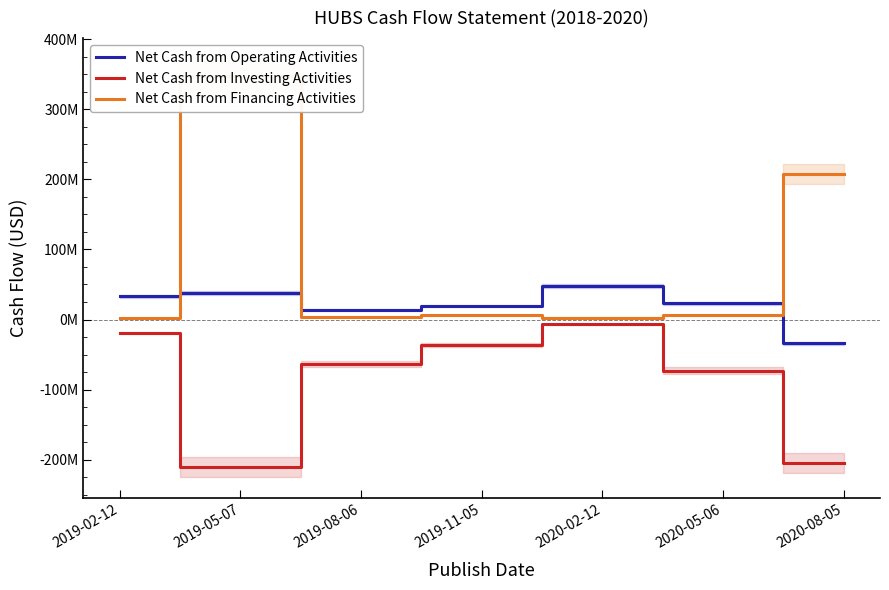

Where does the Net Cash from Operating Activities series first go above 23011000?

2019-02-12